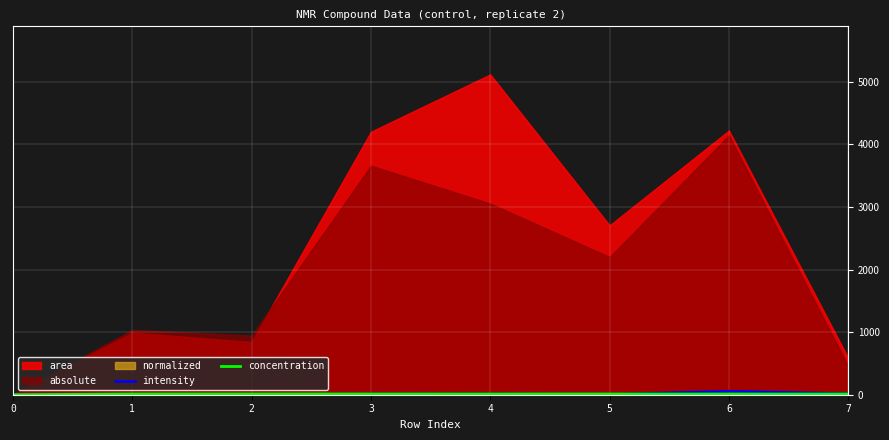

How many categories are shown in the chart?

8